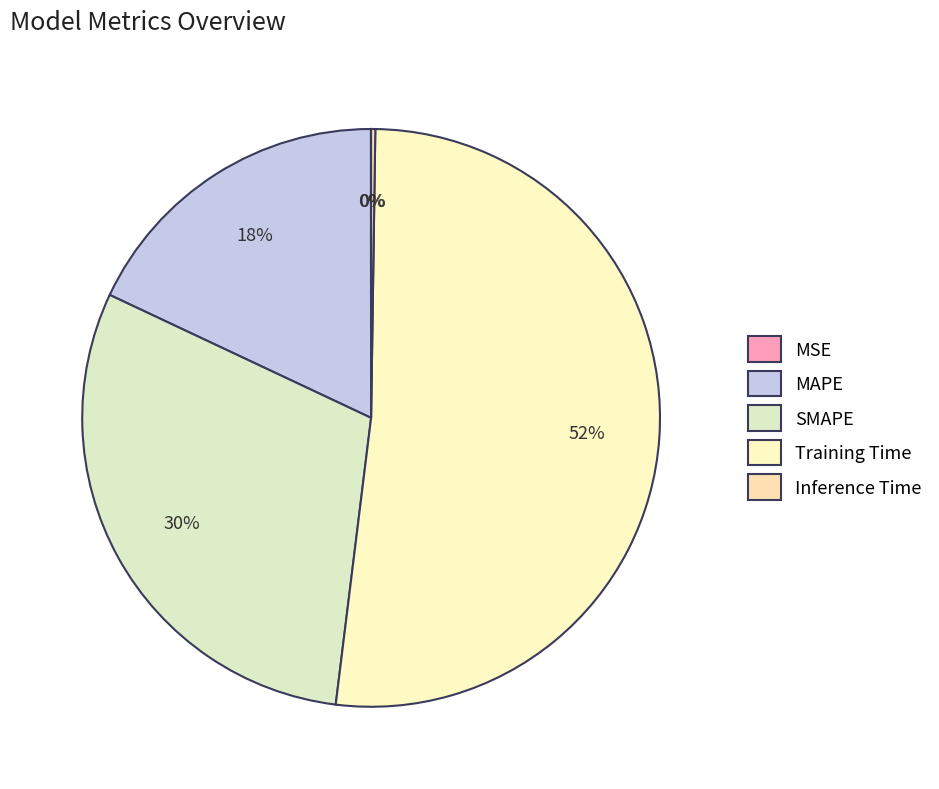

Which category has the smallest portion of the pie?

MSE